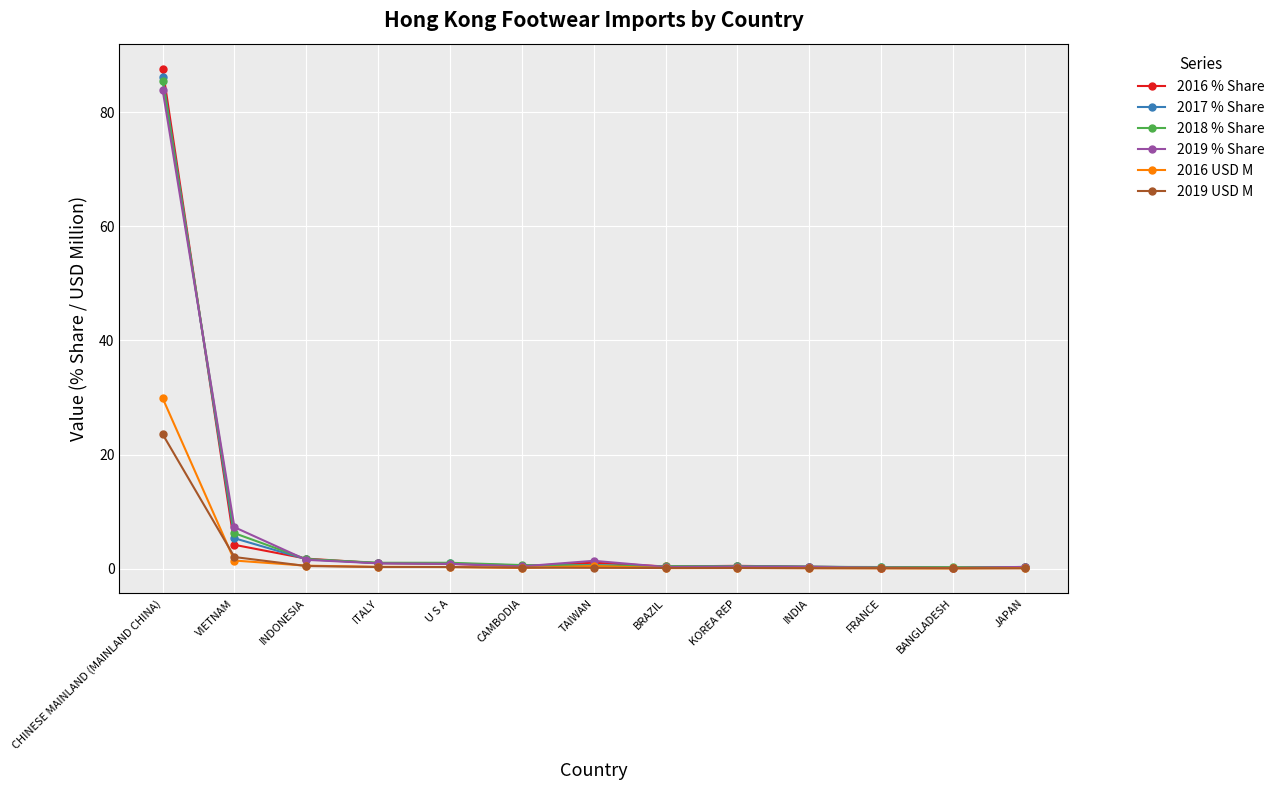

Which series has the widest spread of values?

2016 % Share